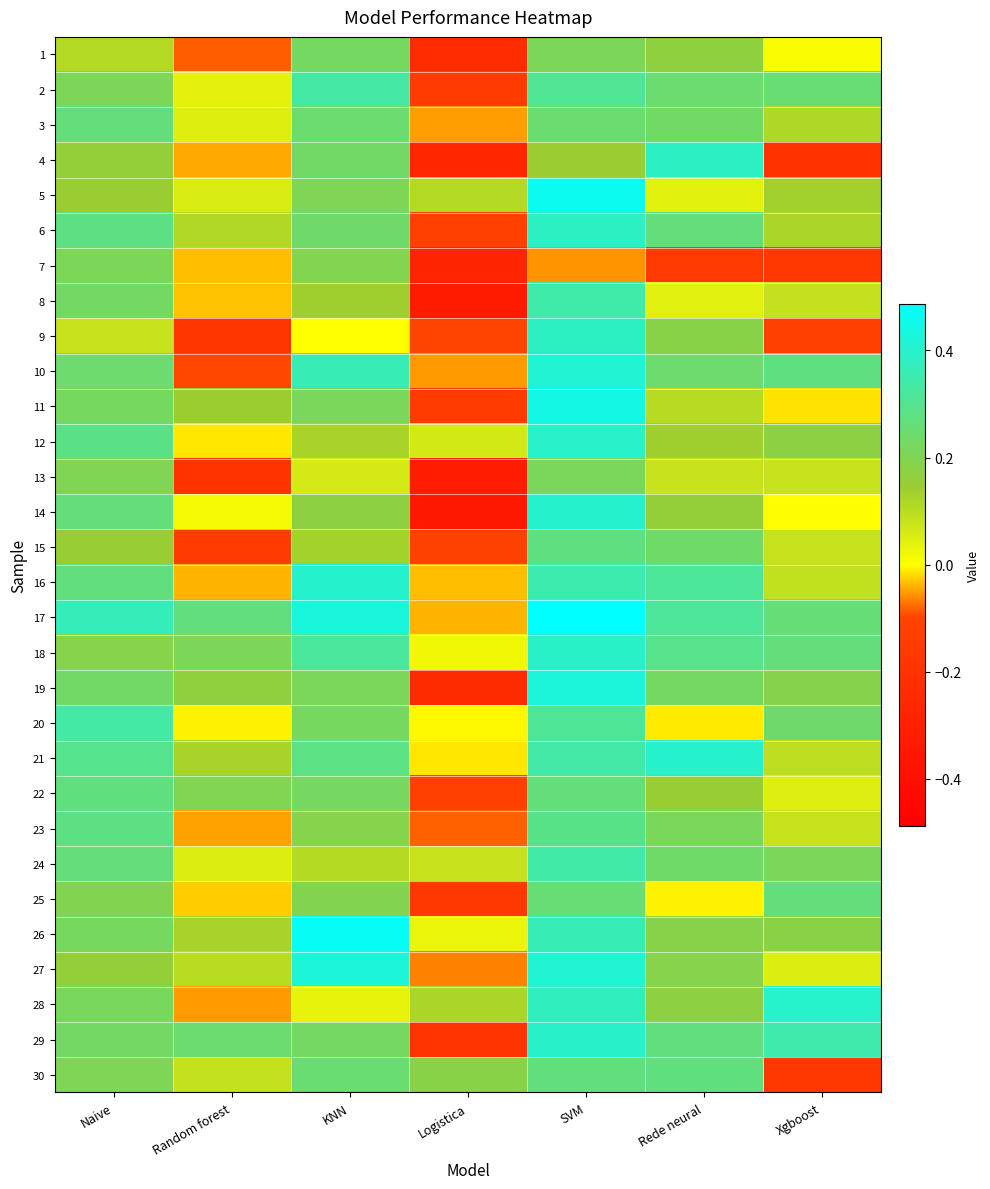

At how many categories does at least one series exceed 0?

7